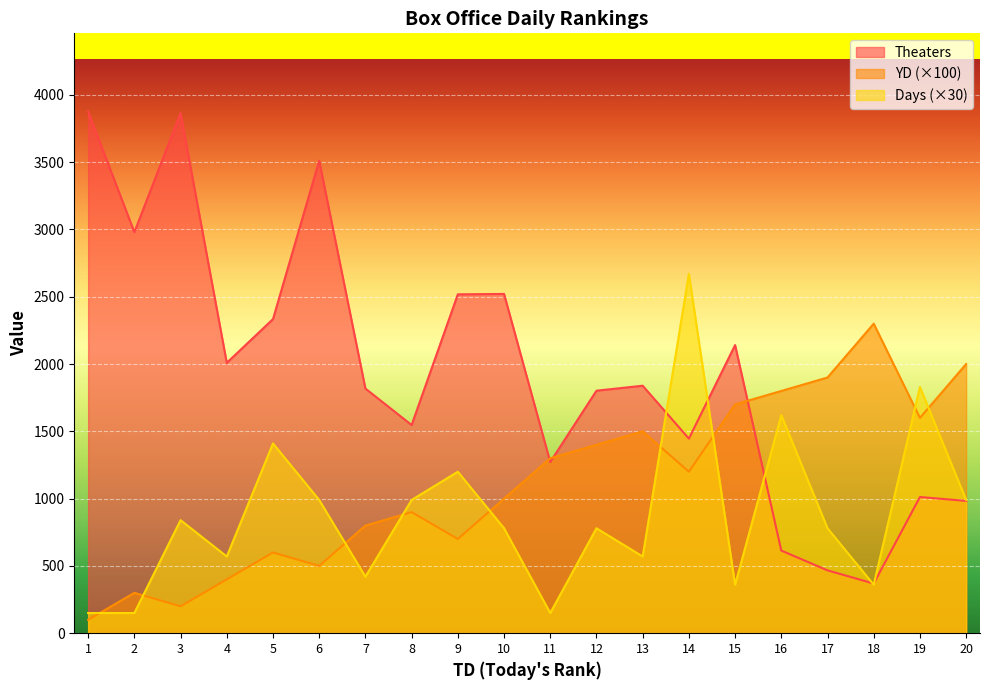

What is the spread (max minus min) of values at 9?

1818